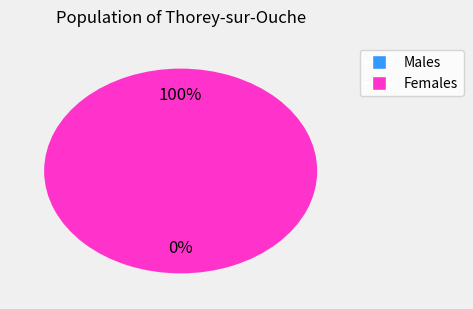

Count the number of slices in the pie.

2